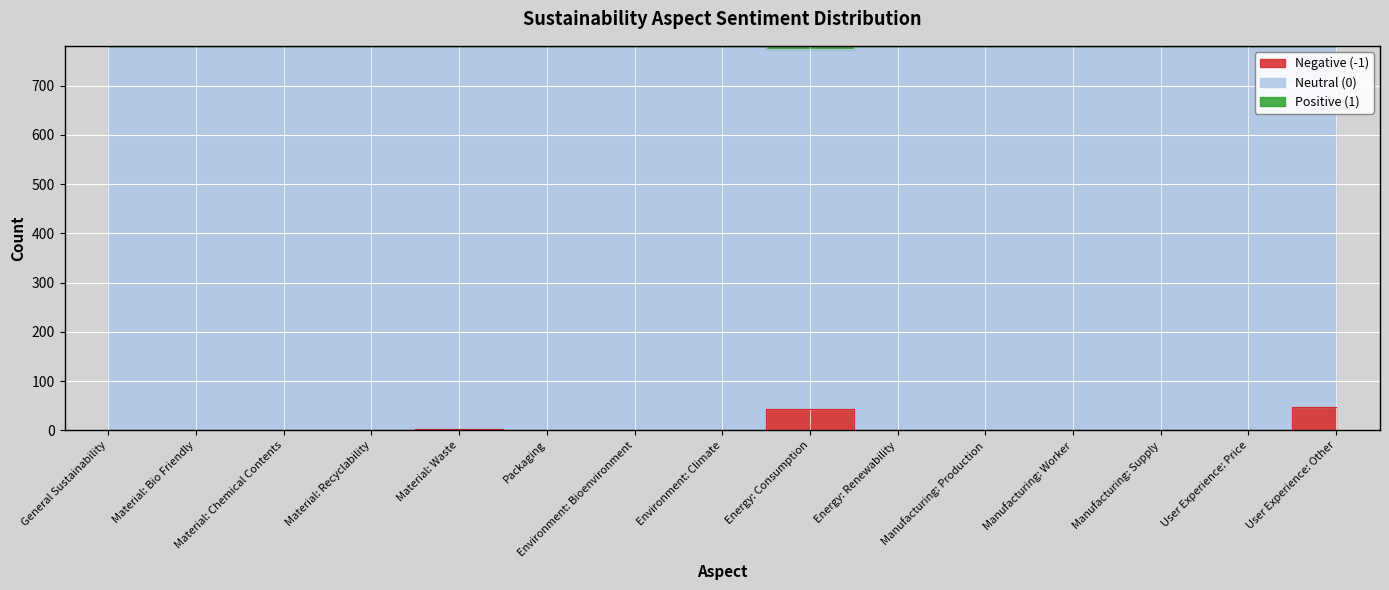

The Positive (1) series shows 1117 at Environment: Bioenvironment. True or false?

False